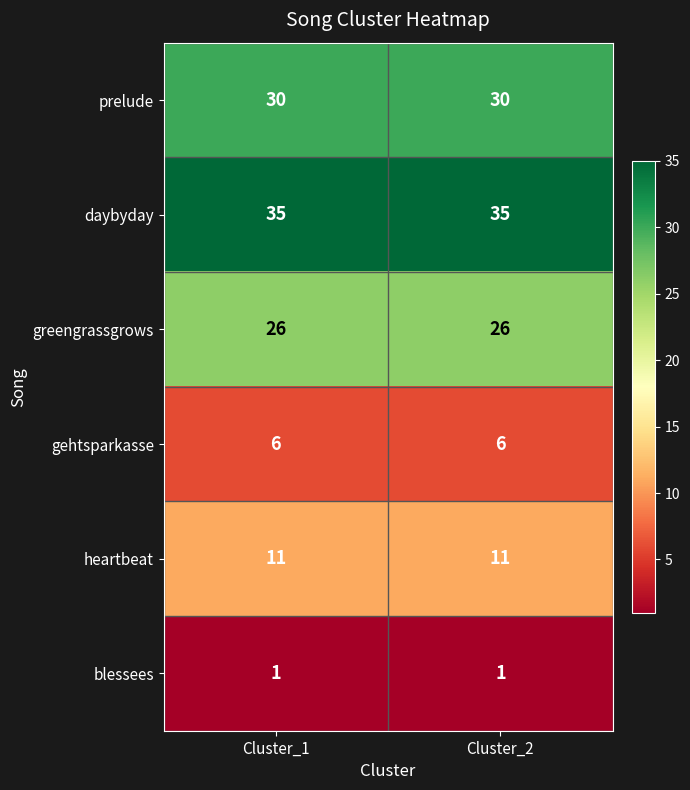

What is the difference between the highest and lowest values at Cluster_1?

34